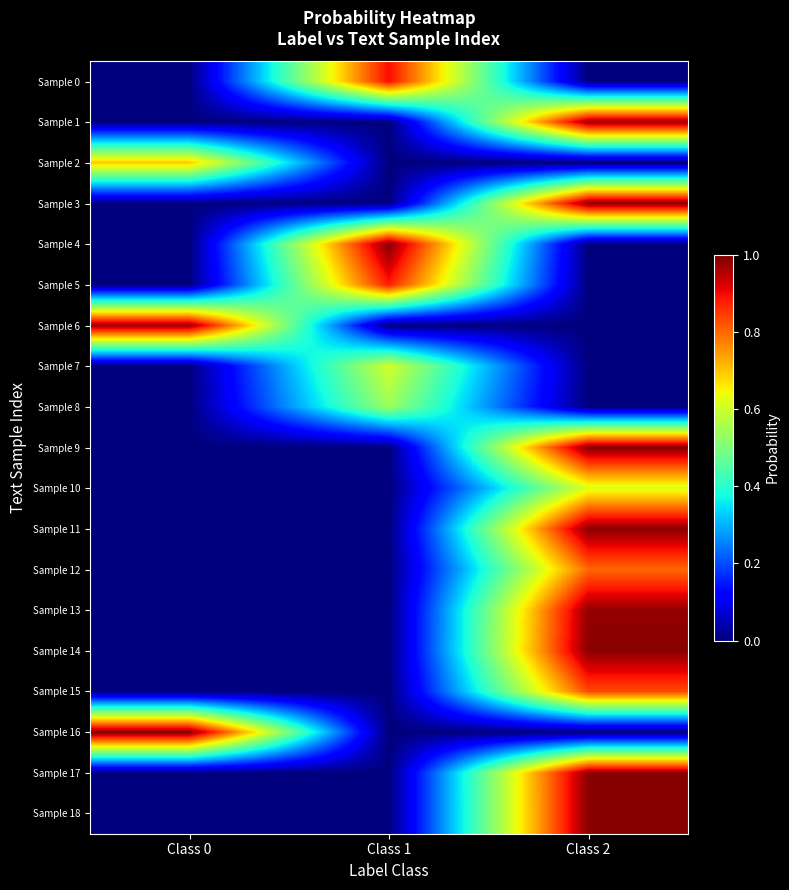

Which category has the lowest value across all series?

Class 0